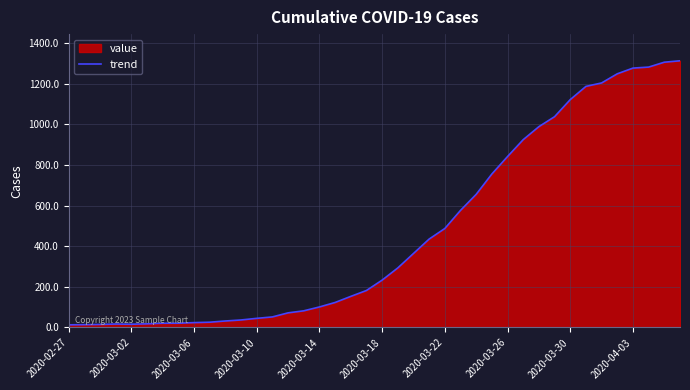

What is the difference between the maximum and minimum values?

1299